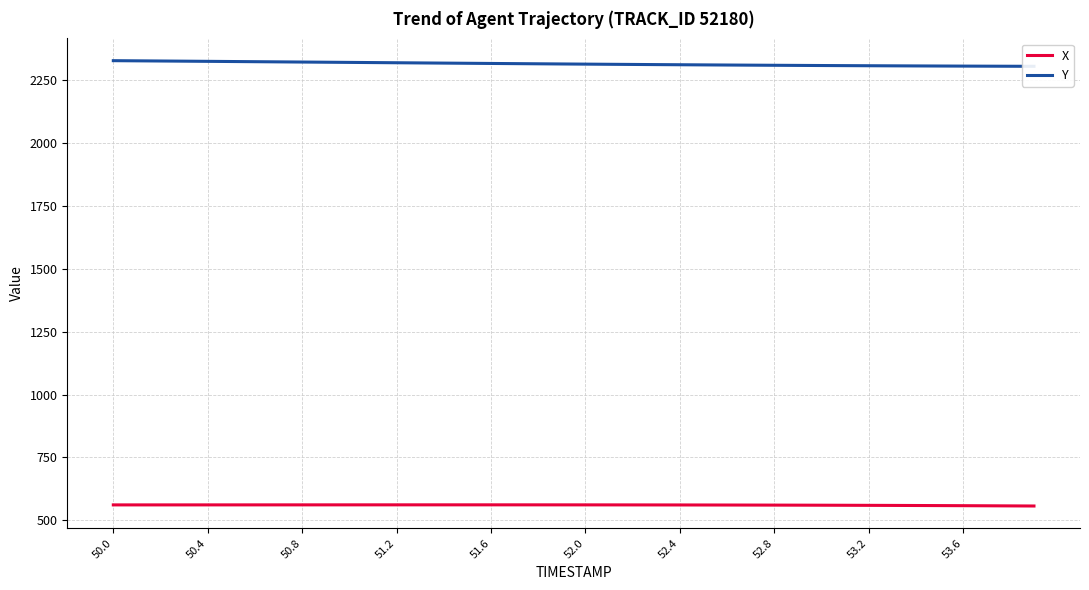

Which category has the highest value in the Y series?

50.0